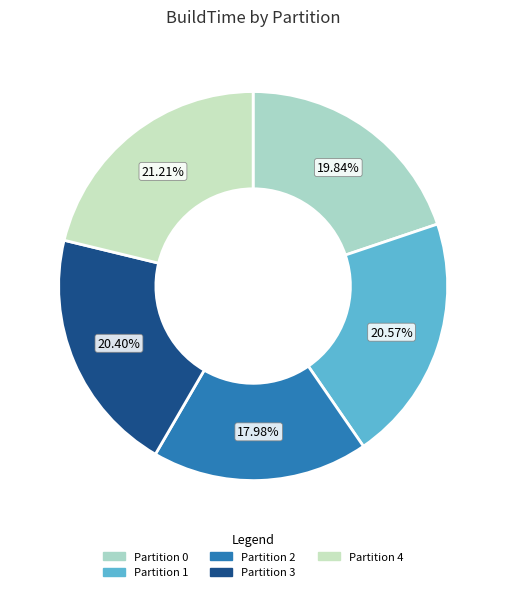

To the nearest percent, what is the average slice percentage?

20%